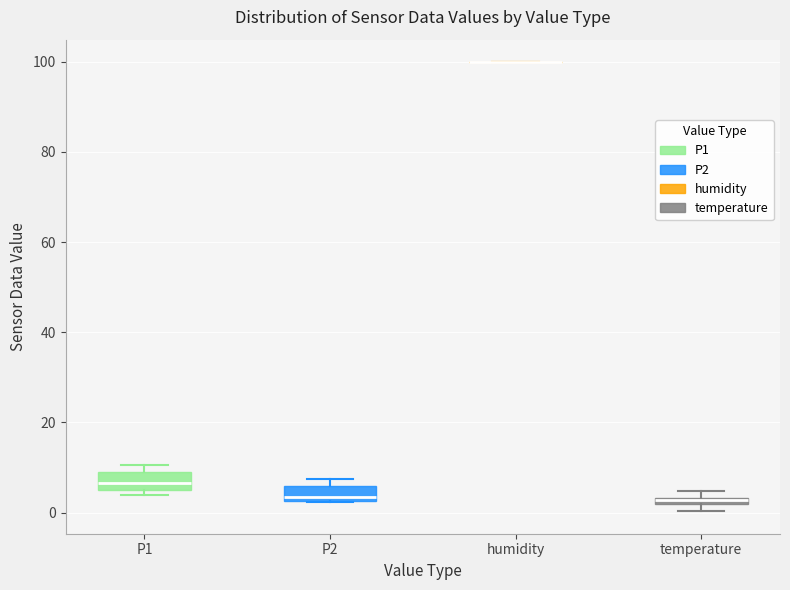

Where is the lower edge of the box for P2 on the y-axis? The values are not printed on the chart, so give them approximately, as read against the axis.

2